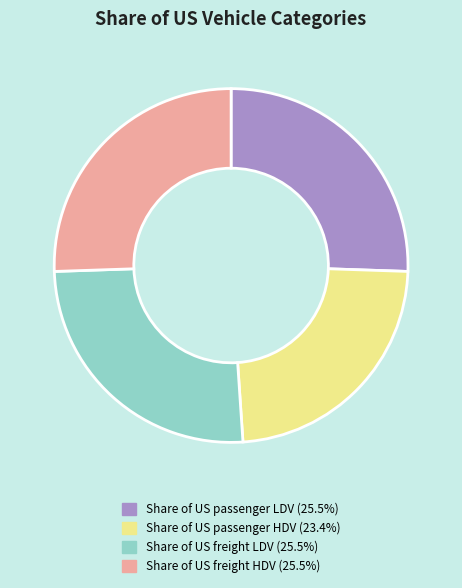

Is the sum of Share of US passenger LDV and Share of US passenger HDV greater than half?

No